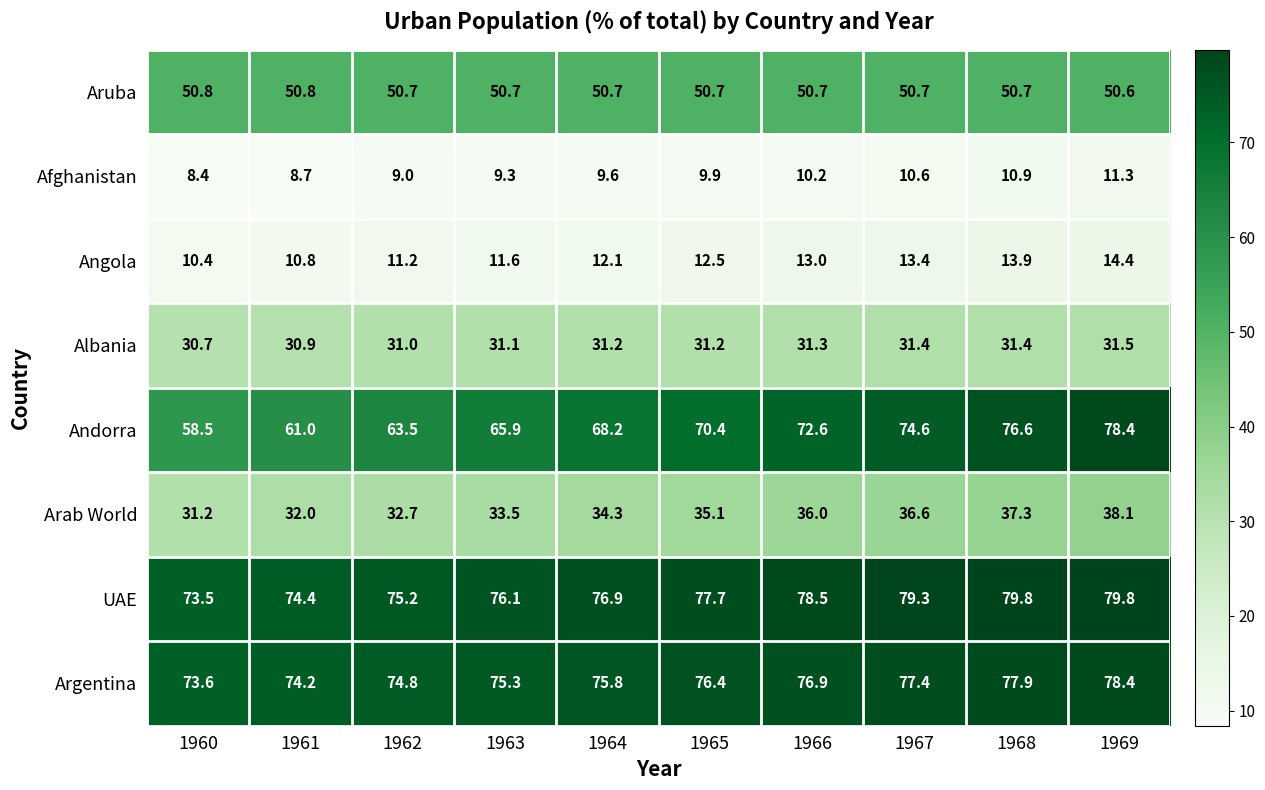

What is the total value across all series at 1967?

374.0